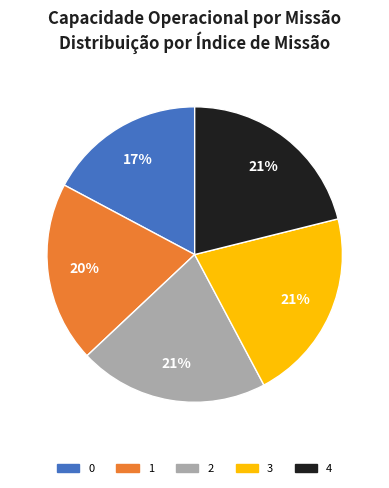

To the nearest percent, what is the combined percentage of 2 and 4?

42%